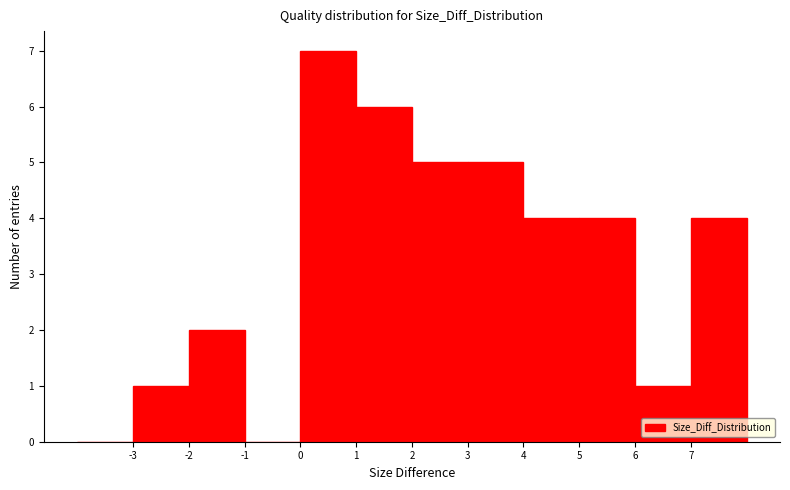

Reading left to right, list every bar in this chart as the range it spans on the x-axis followed by its height. The values are not printed on the chart, so give them approximately, as read against the axis.

-4 to -3: 0
-3 to -2: 1
-2 to -1: 2
-1 to 0: 0
0 to 1: 7
1 to 2: 6
2 to 3: 5
3 to 4: 5
4 to 5: 4
5 to 6: 4
6 to 7: 1
7 to 8: 4